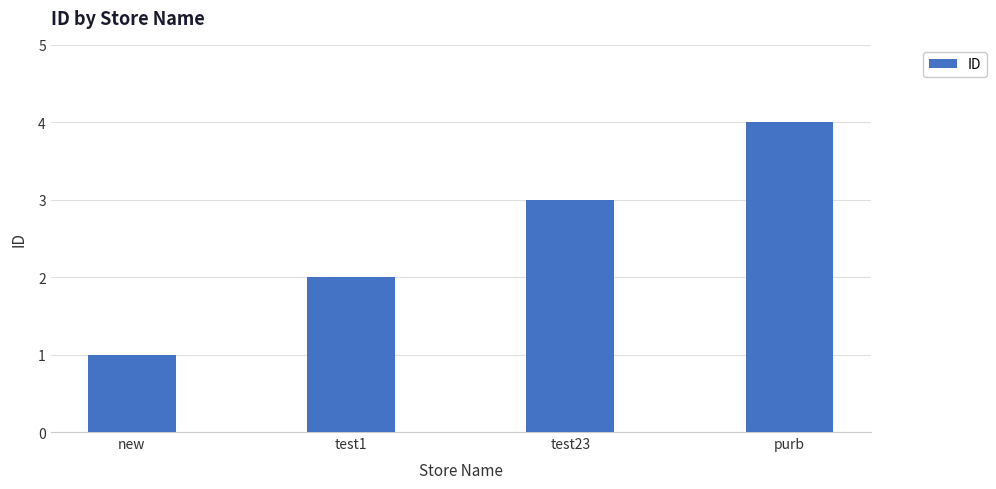

Where is the data nearest to the value 2?

test1